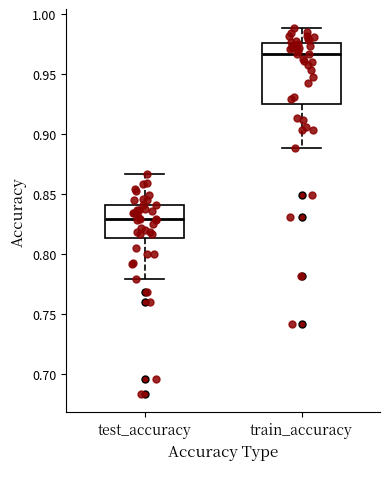

Reading left to right, read every box against the y-axis: the position of its median line, the range the box covers, and the ends of its whiskers. The values are not printed on the chart, so give them approximately, as read against the axis.

test_accuracy: median 0.830, box 0.815 to 0.840, whiskers 0.780 to 0.865
train_accuracy: median 0.965, box 0.925 to 0.975, whiskers 0.890 to 0.990